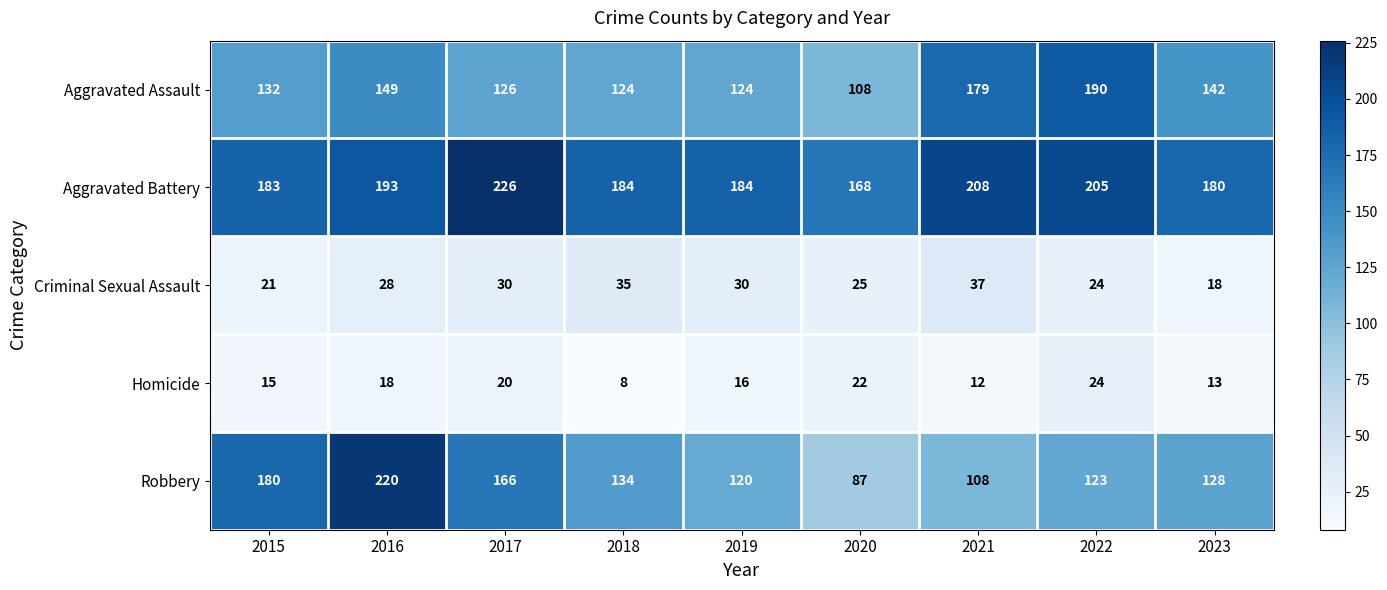

What is the total value across all series at 2015?

531